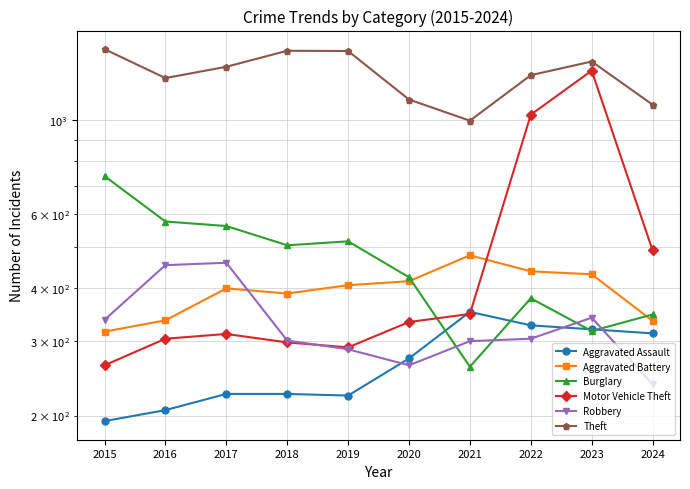

True or false: Theft has a value of 1461 at 2018.

True